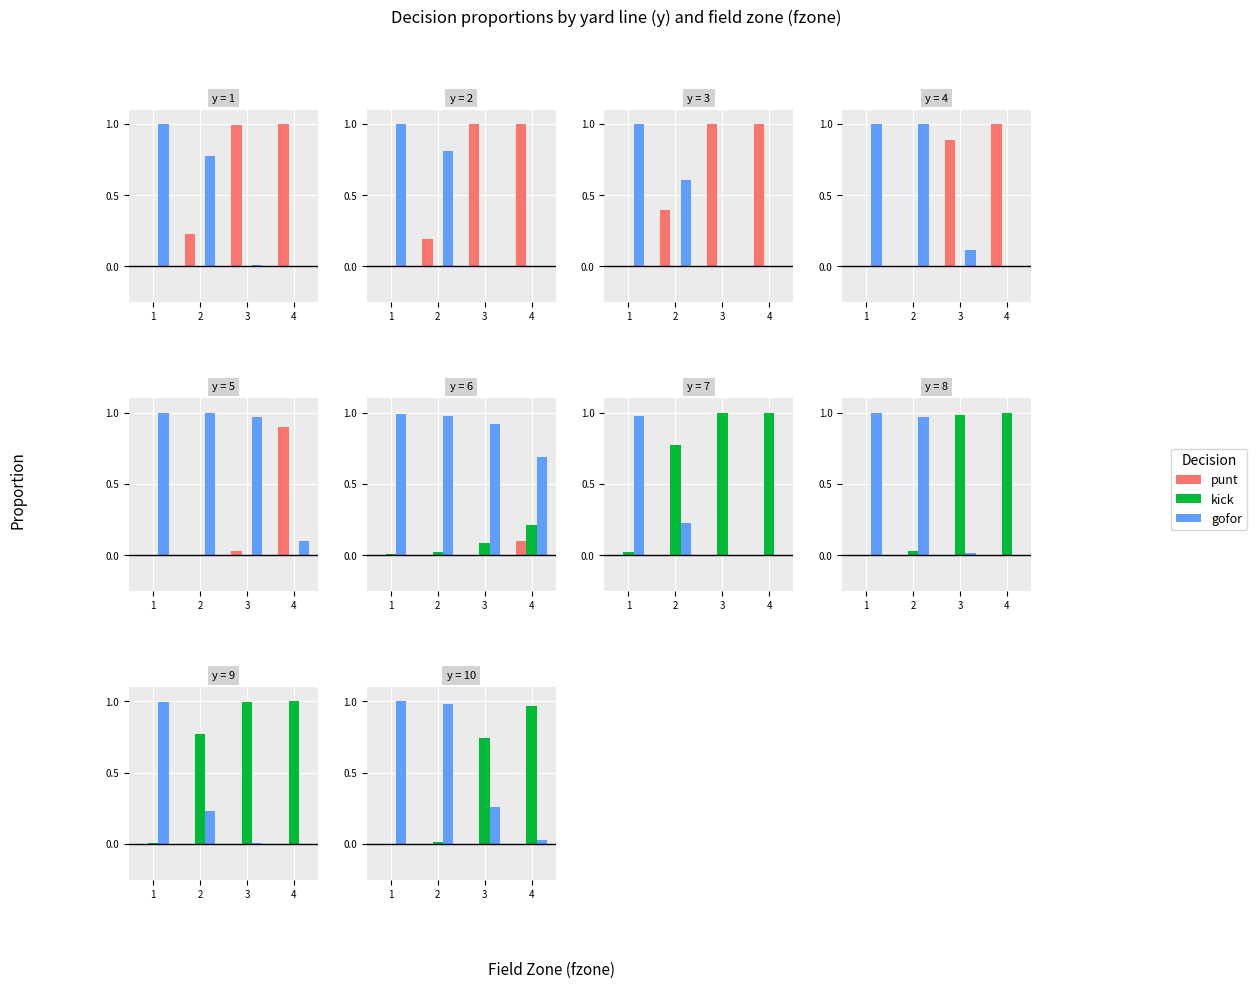

The value of kick at 3 is 0.7. True or false?

True